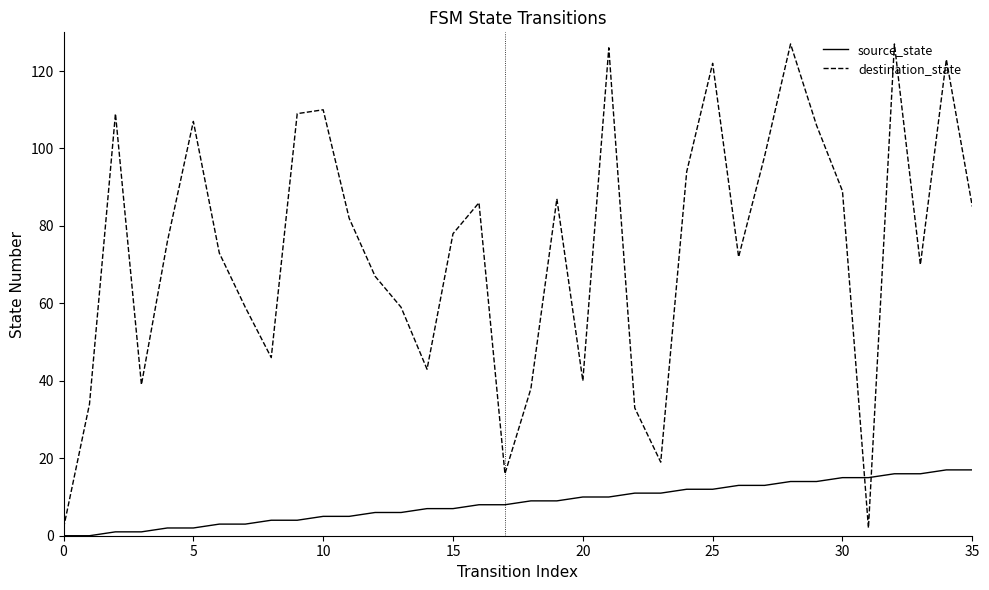

Which series has the largest range (max minus min)?

destination_state